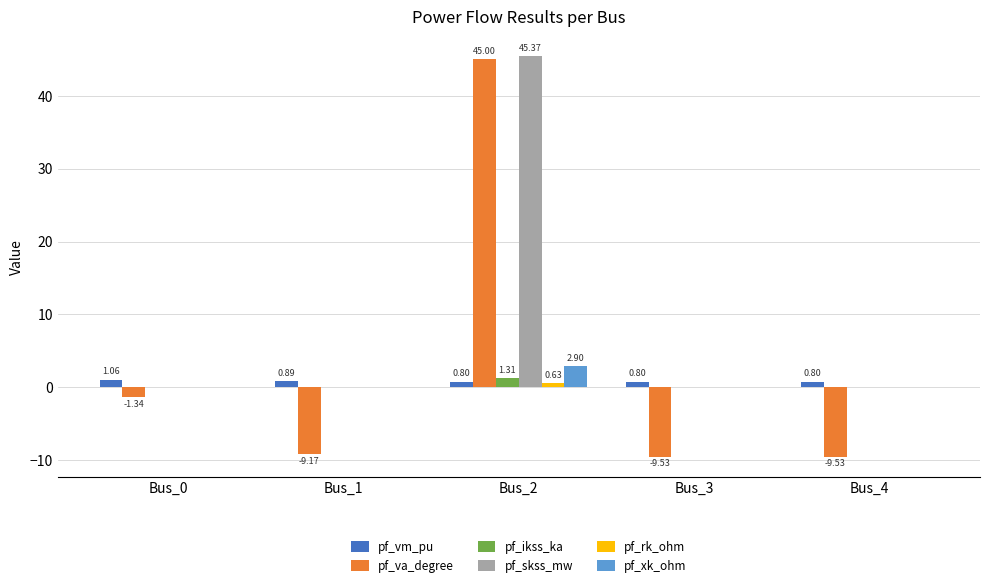

The pf_va_degree series shows -12.8 at Bus_1. True or false?

False